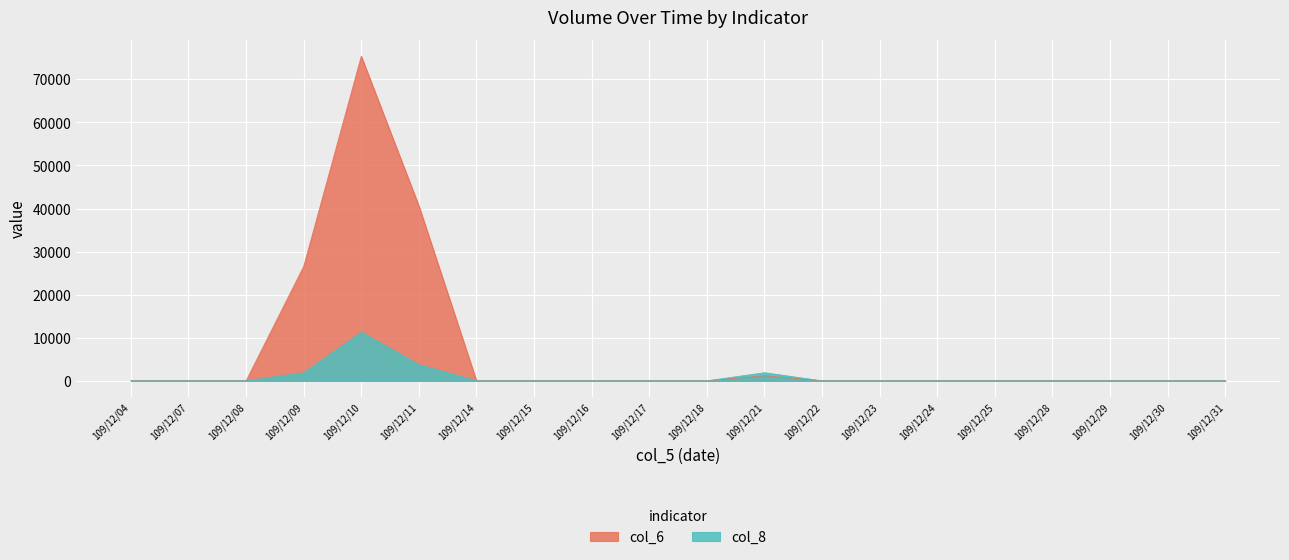

True or false: col_6 and col_8 intersect in this chart.

False